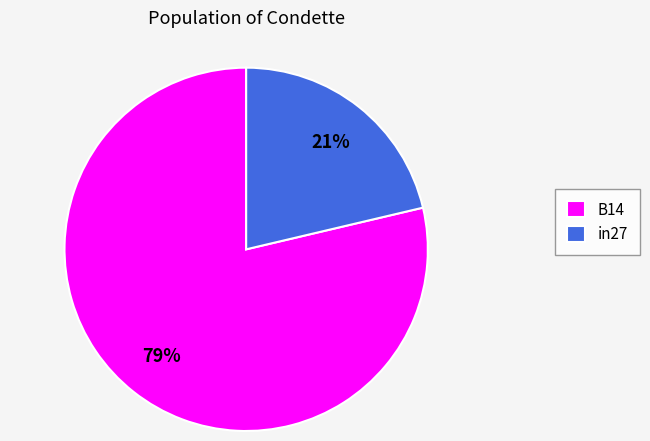

How many slices are in this pie chart?

2